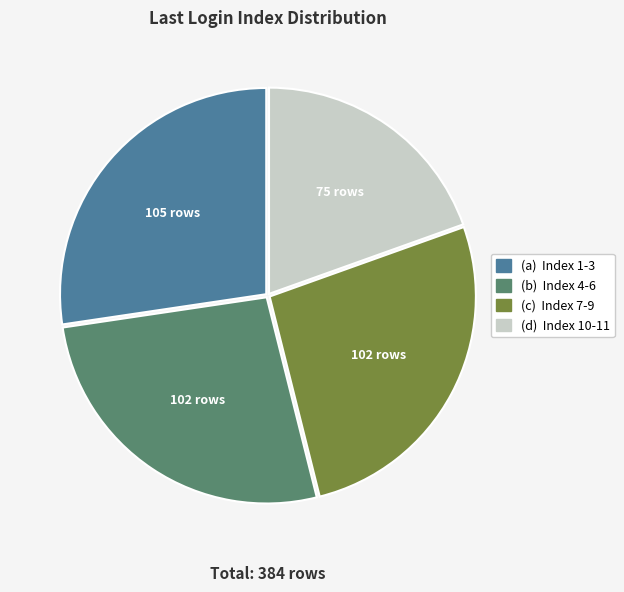

True or false: (a) Index 1-3 accounts for 27% of the total.

True